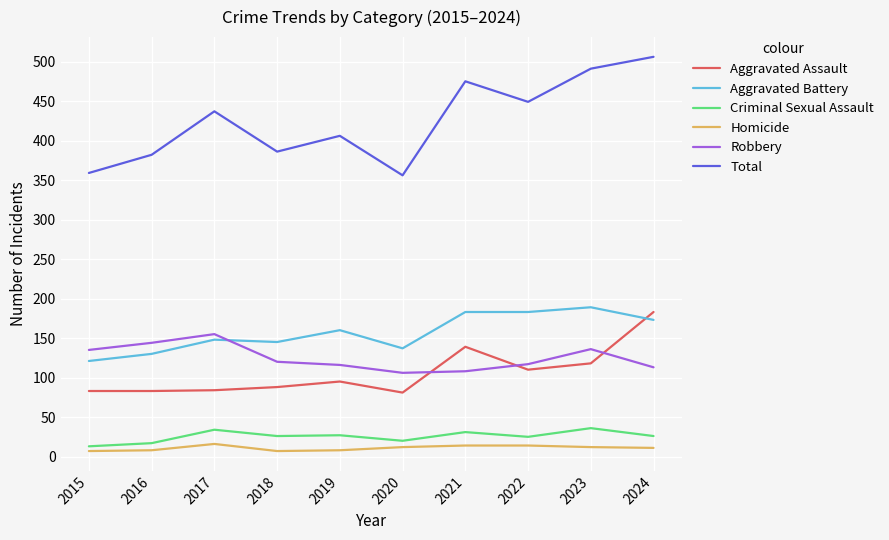

At how many categories does at least one series exceed 307?

10